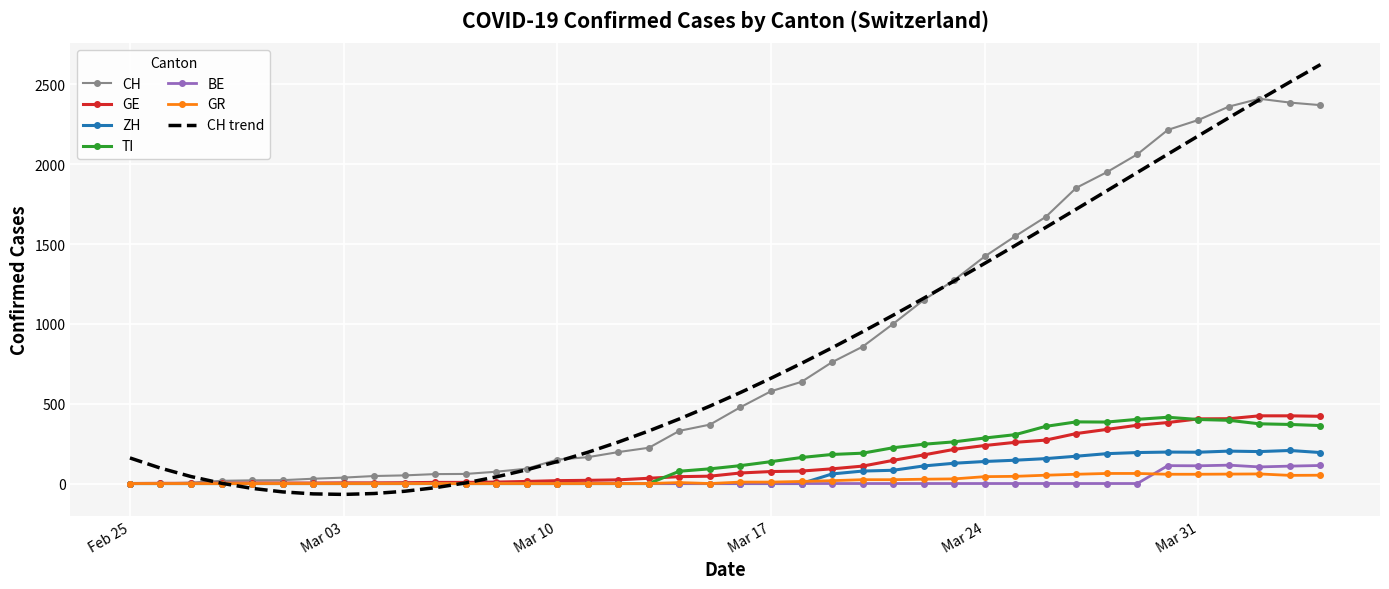

Which series has the widest spread of values?

CH trend